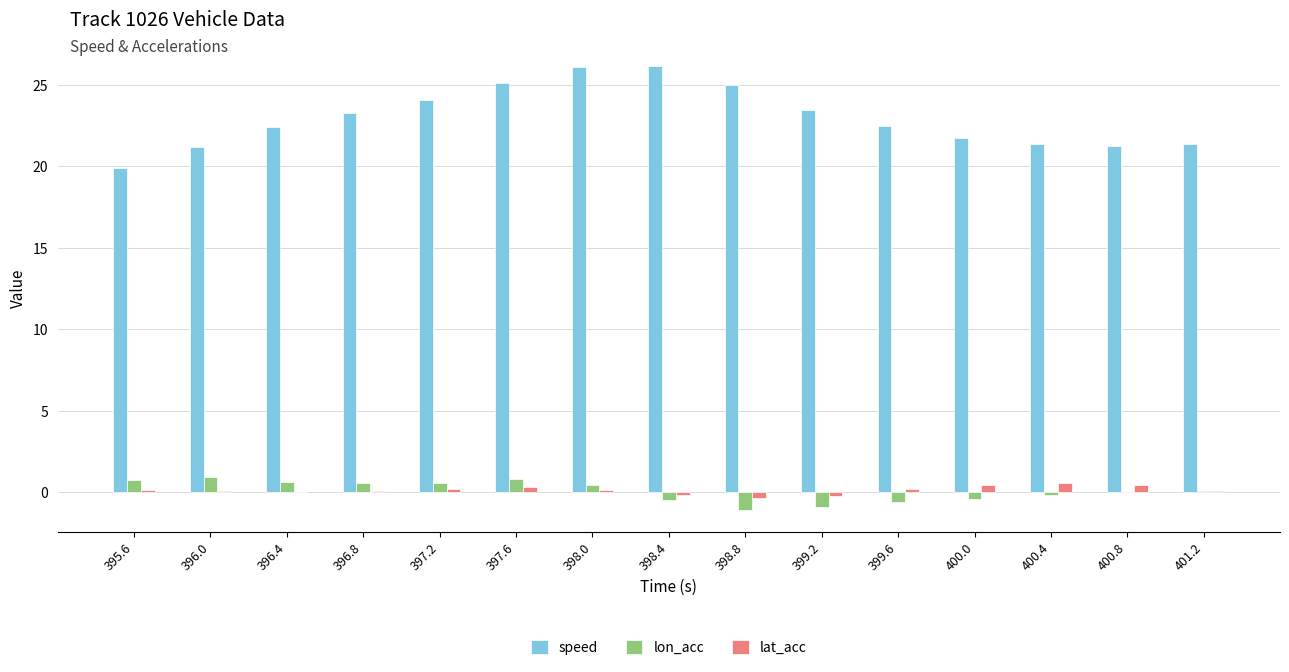

Where does the lat_acc series first go above 0?

395.6